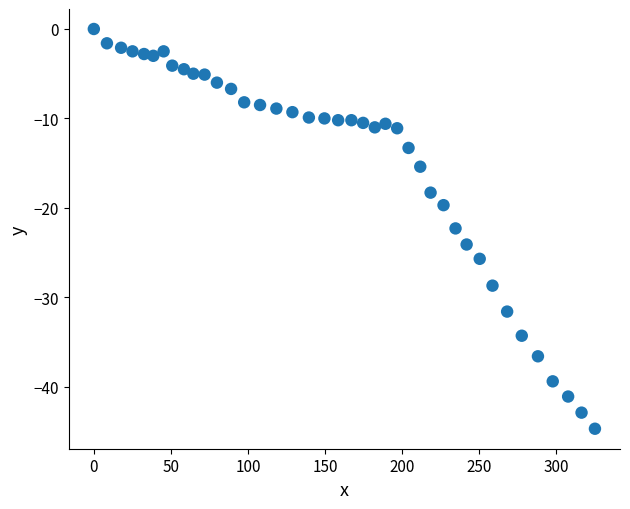

What is the range of X values (max minus min)?

325.3